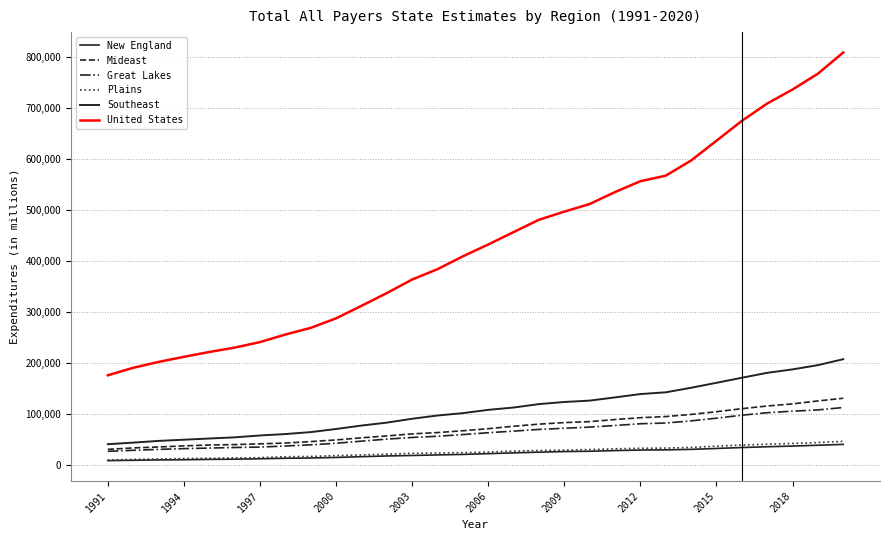

True or false: New England and Great Lakes cross at least once.

False